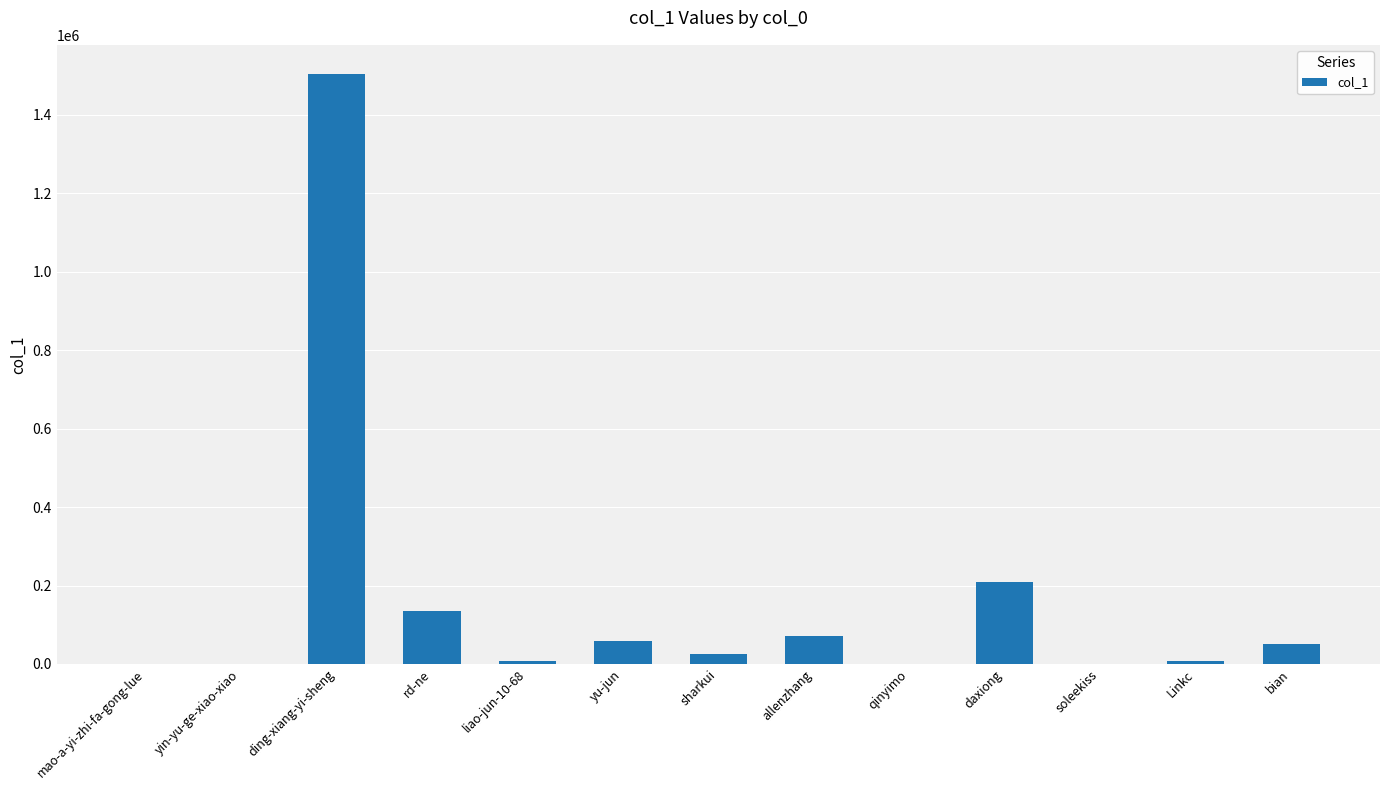

Are the bars horizontal?

No